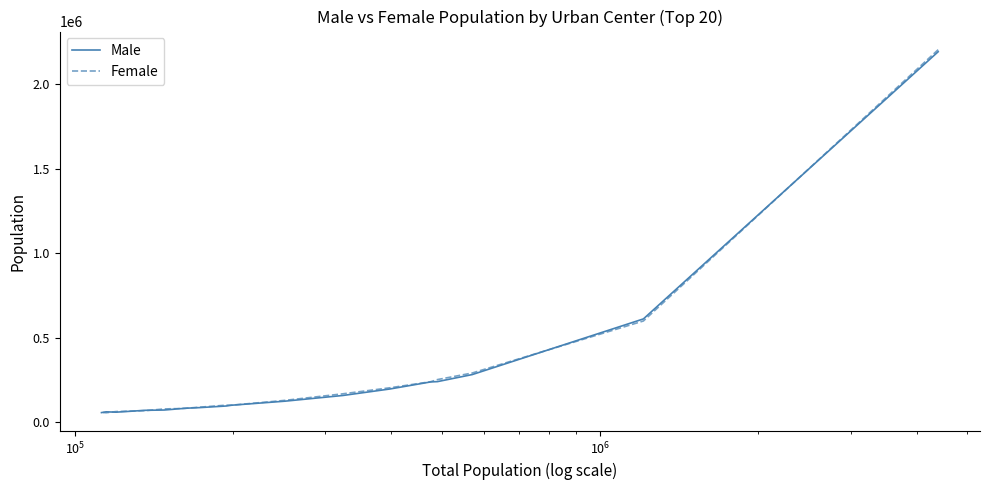

Which series has the largest total across all categories?

Female